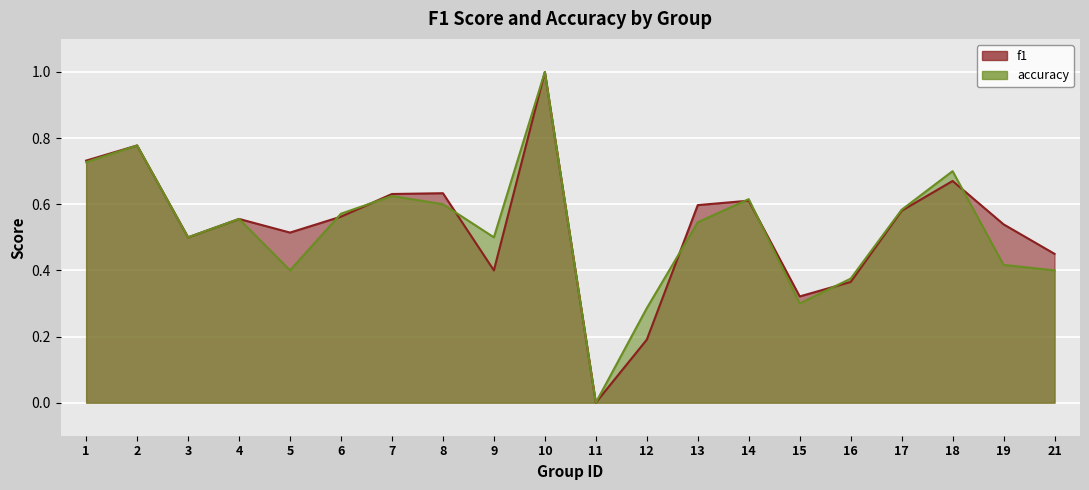

Which category has the highest value in the f1 series?

10